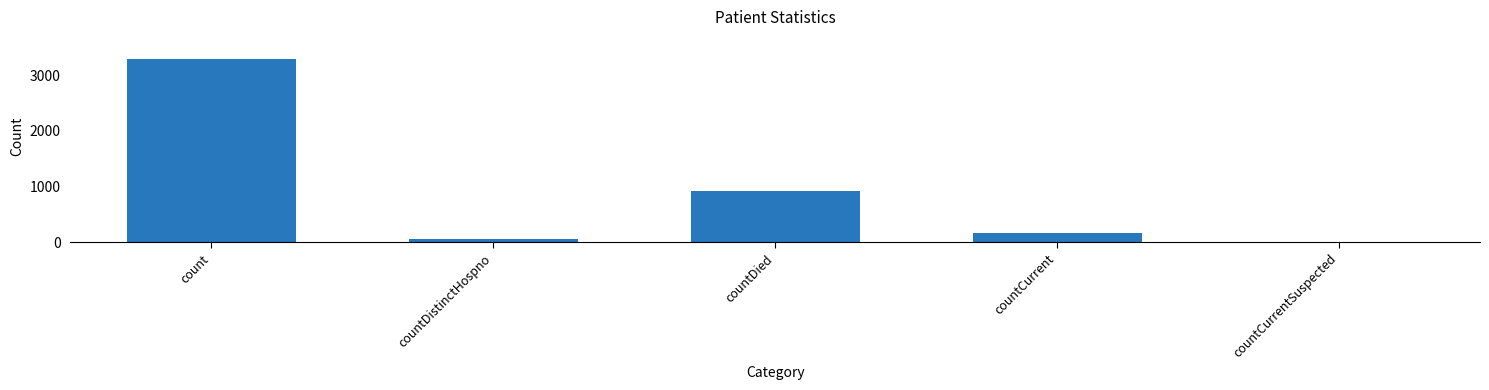

True or false: the data shows 0 at countCurrentSuspected.

True